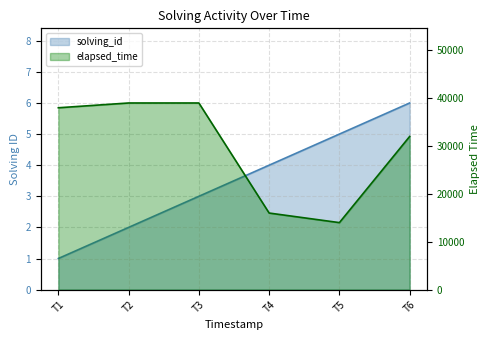

Rank the series by their average value, from highest to lowest.

elapsed_time, solving_id